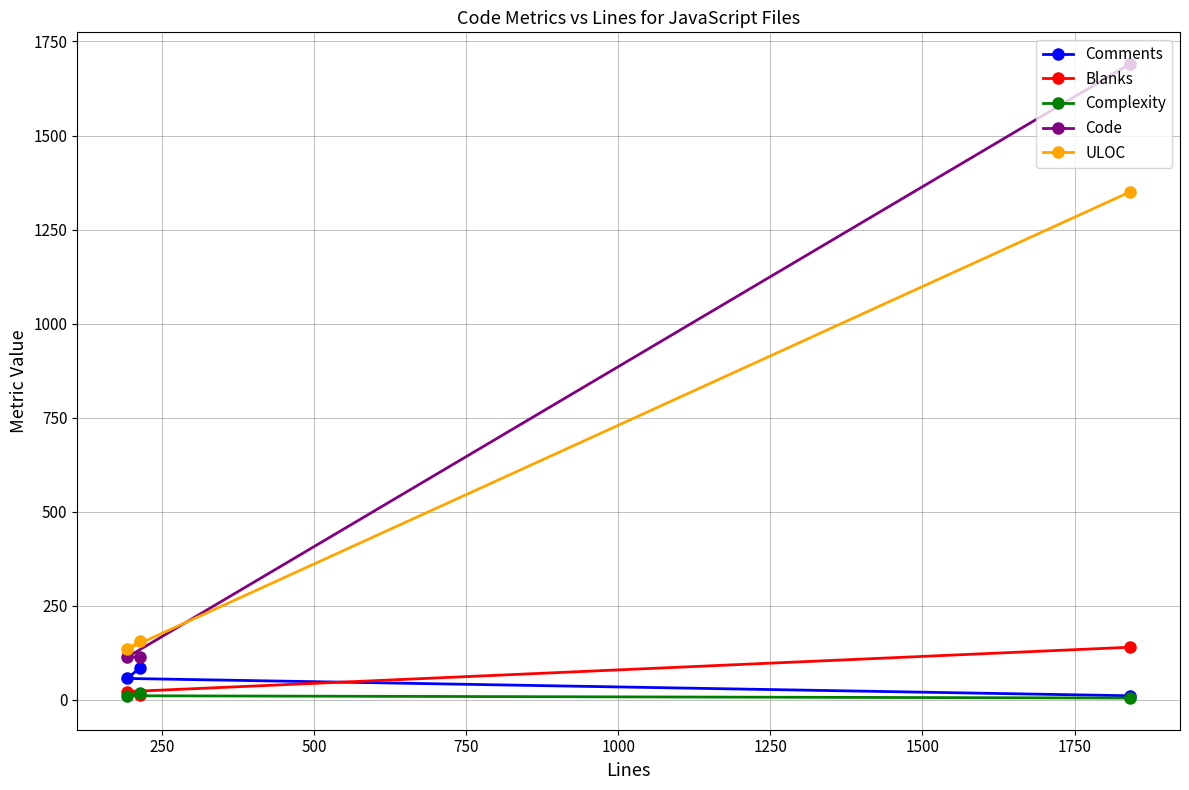

Which series has the widest spread of values?

Code